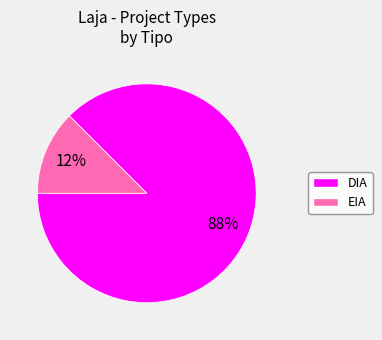

True or false: DIA accounts for 88% of the total.

True